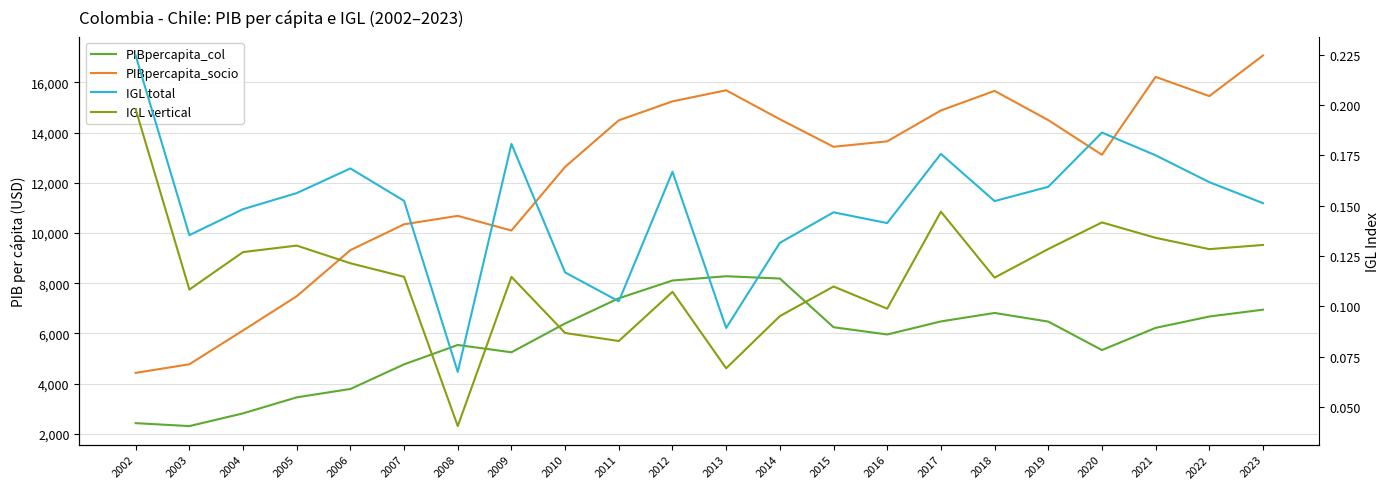

What is the value of the IGL total point at the 14th from the left?

0.1